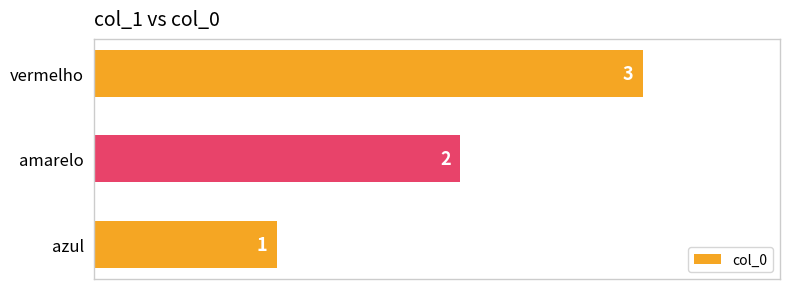

Count the values in the range 1 to 3.

3